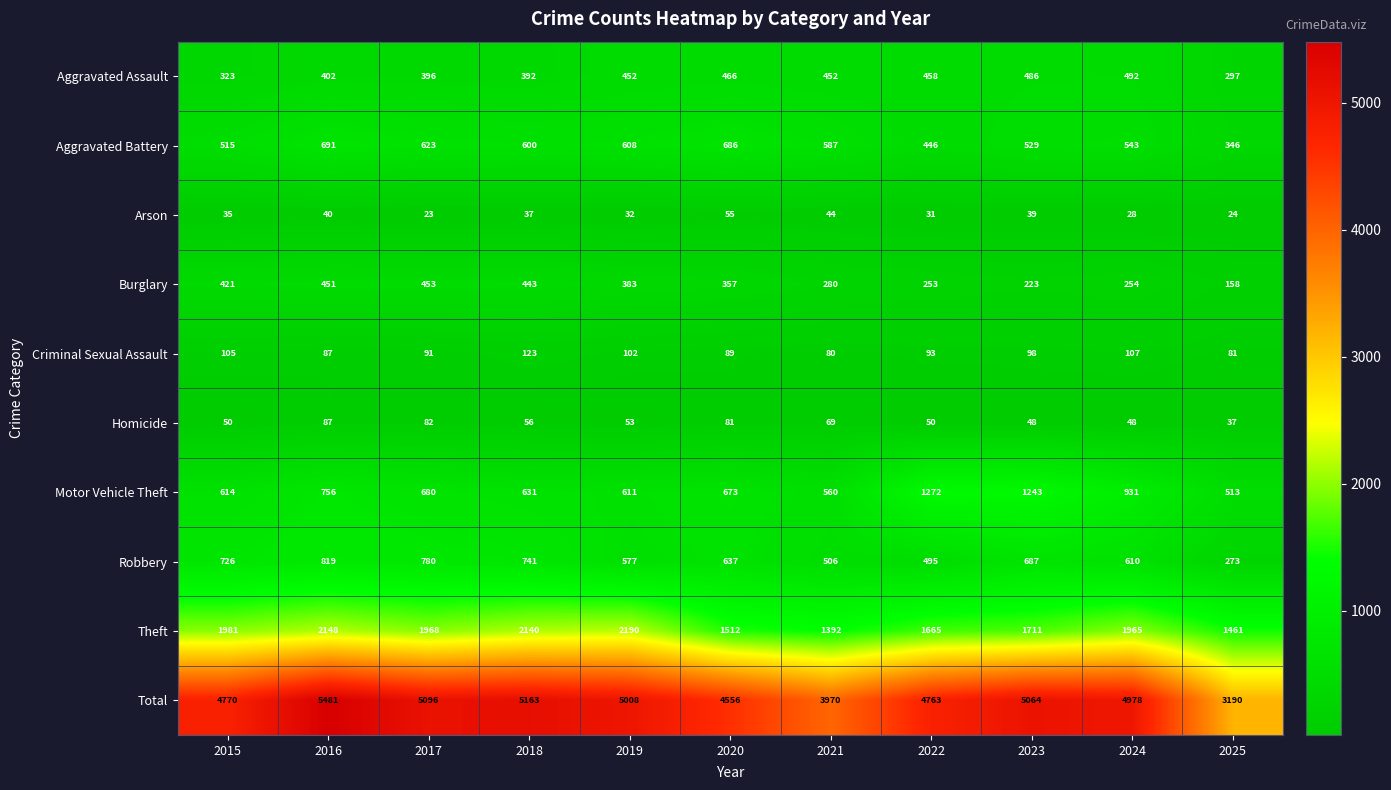

Is it true that Total equals 2787 at 2023?

False